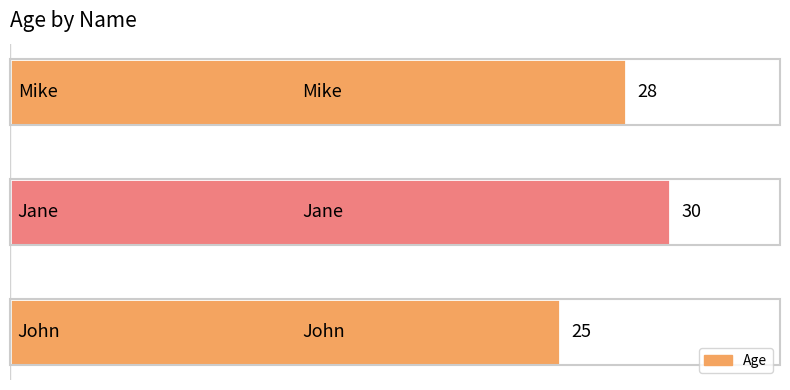

Count the number of data series in this chart.

1